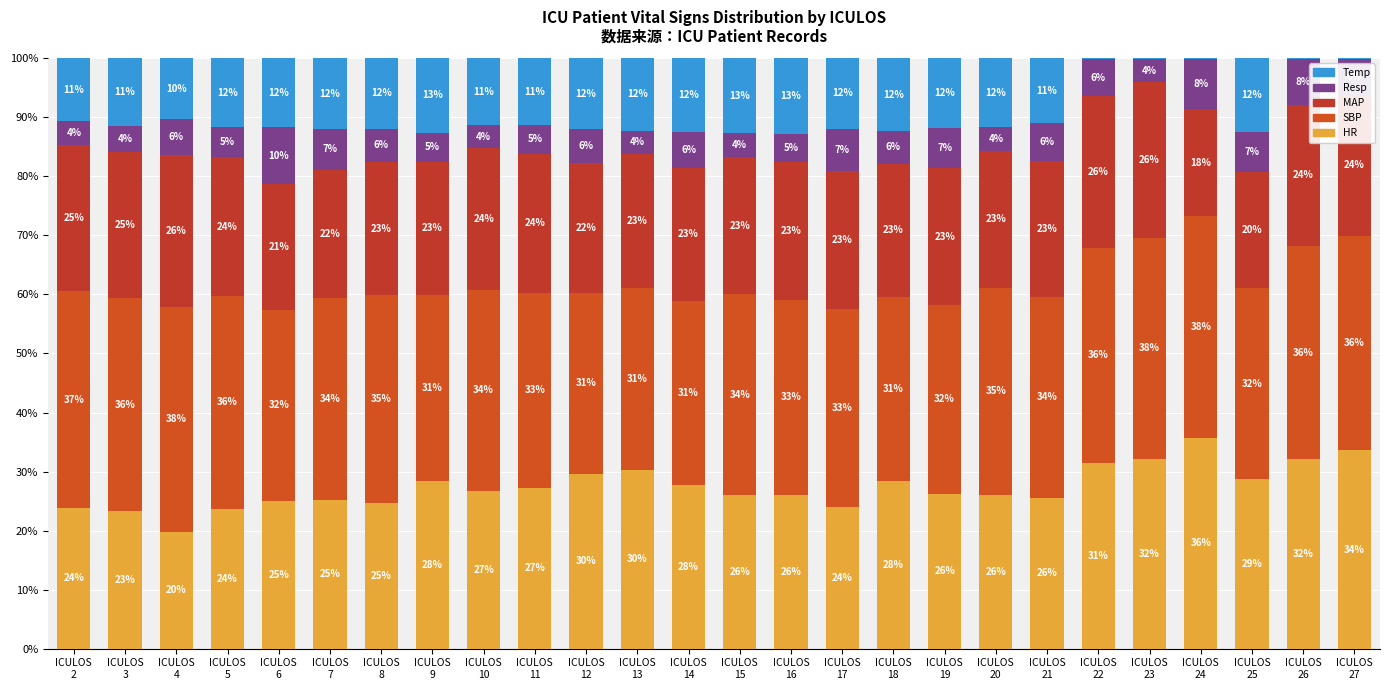

What is the sum of all MAP values?

601.0